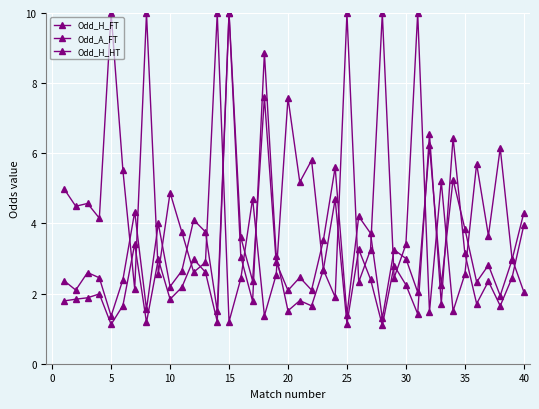

Is this an area chart (filled region under the line)?

No